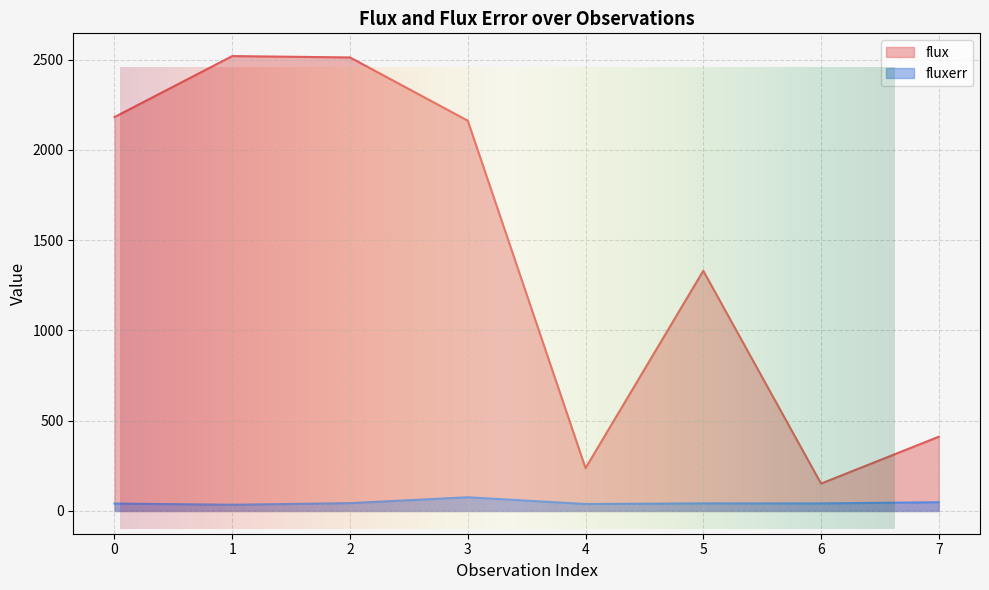

Is it true that fluxerr equals 61.6 at 5?

False